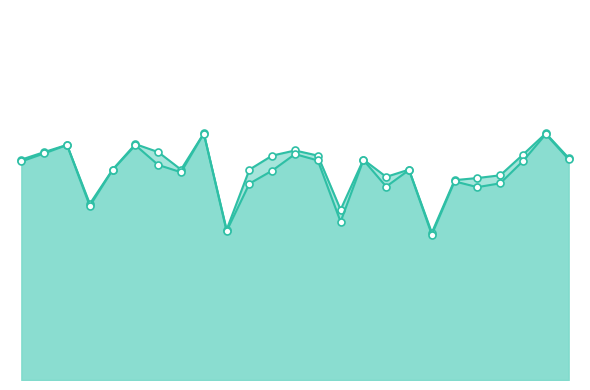

Reading left to right, what are all the values shown in this chart?

0=0.5	1=0.5	2=0.6	3=0.4	4=0.5	5=0.6	6=0.5	7=0.5	8=0.6	9=0.4	10=0.5	11=0.5	12=0.5	13=0.5	14=0.4	15=0.5	16=0.5	17=0.5	18=0.3	19=0.5	20=0.5	21=0.5	22=0.5	23=0.6	24=0.5